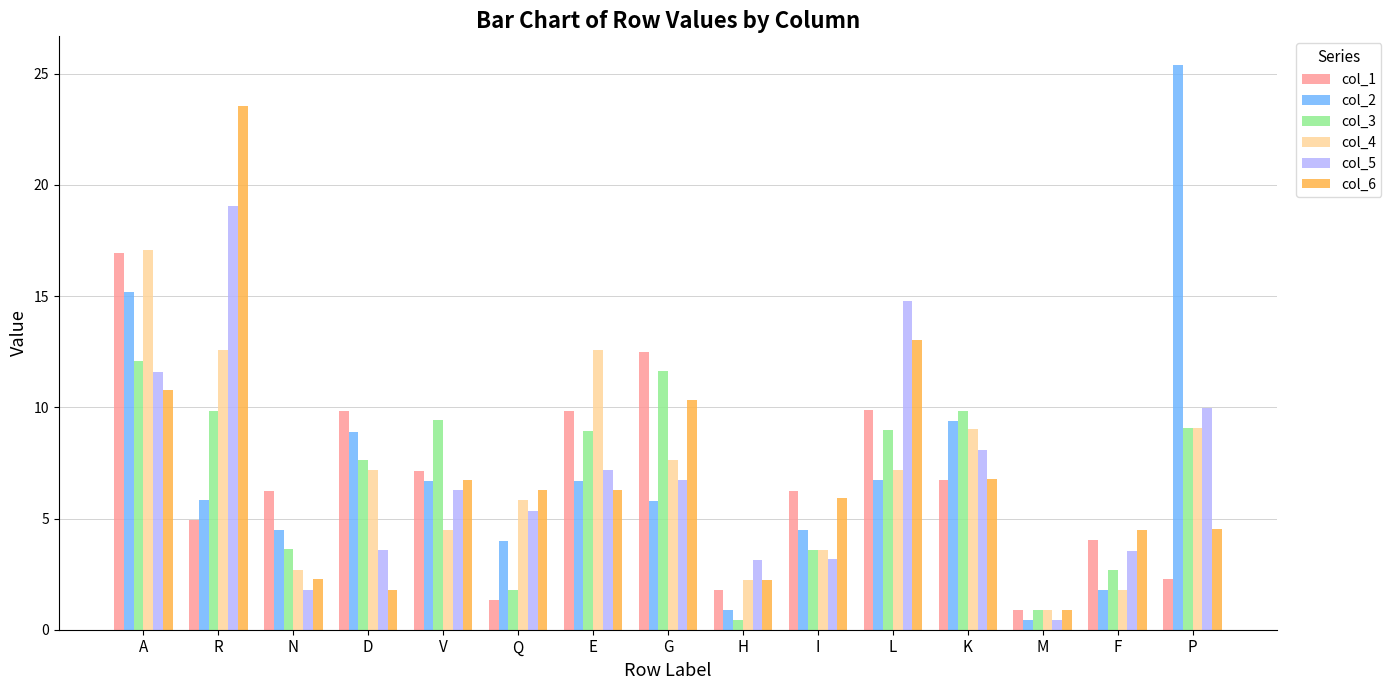

What are all the series names shown in the legend?

col_1, col_2, col_3, col_4, col_5, col_6